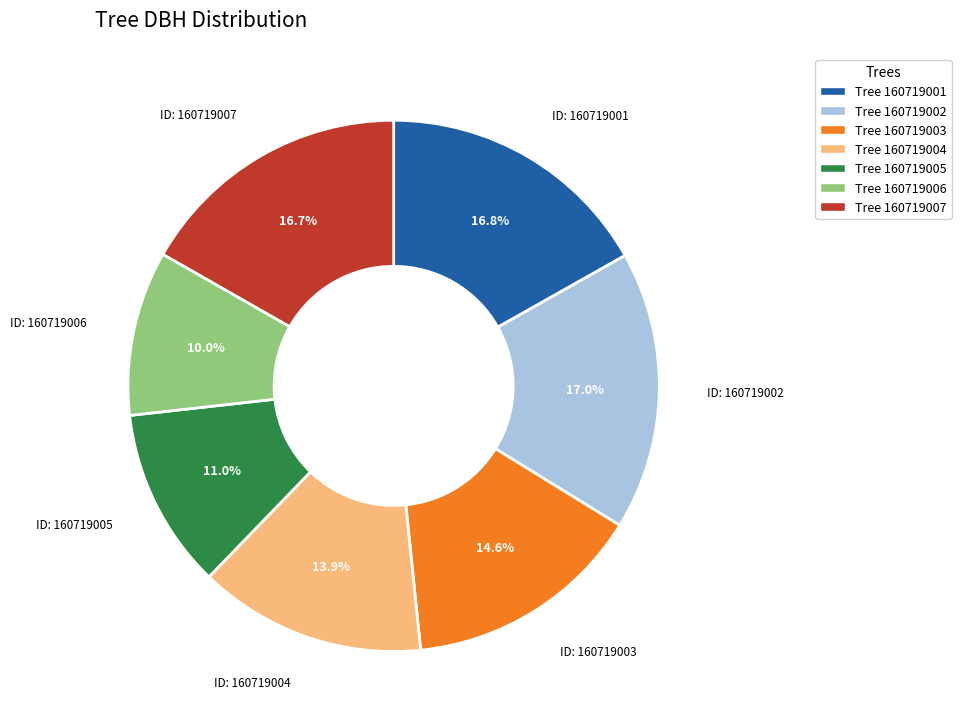

Is there a majority slice in this chart?

No